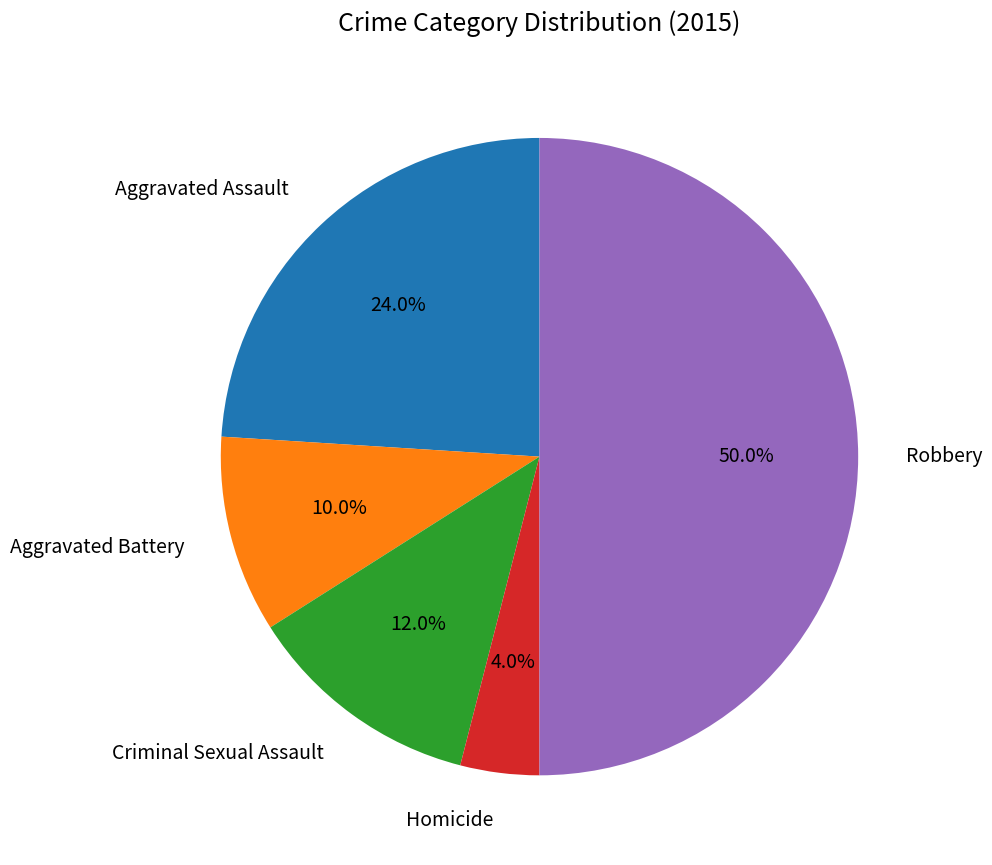

How much of the chart is everything except Aggravated Assault?

76.0%